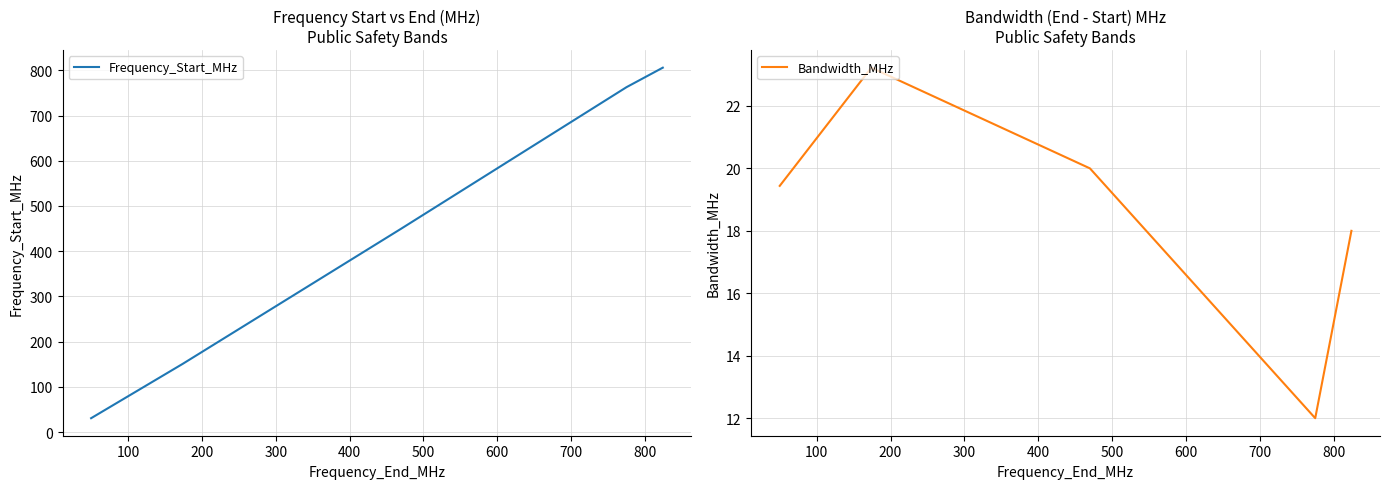

How many lines are shown in the chart?

2